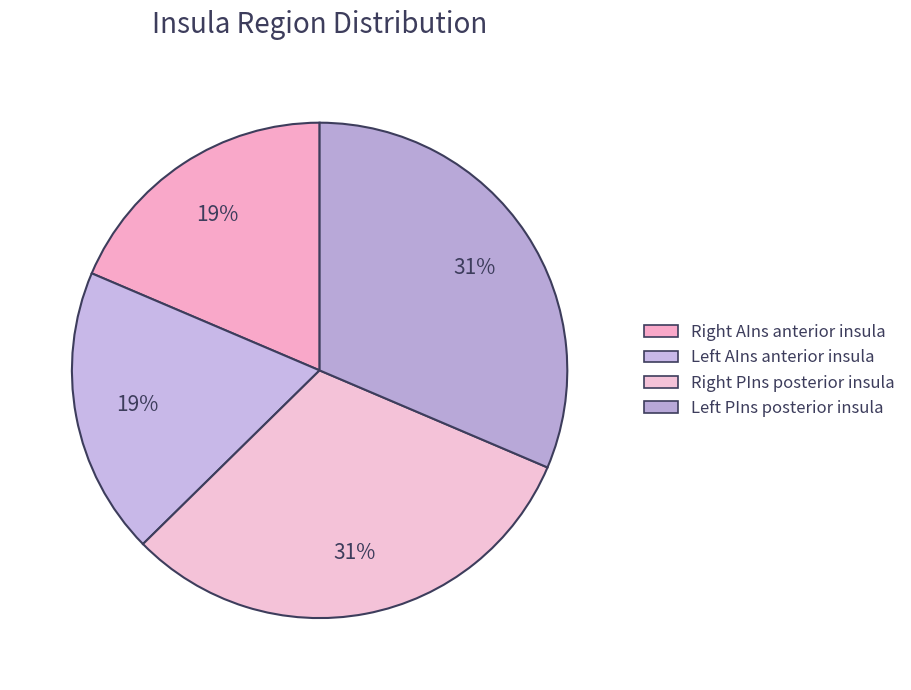

How many segments does this pie chart have?

4